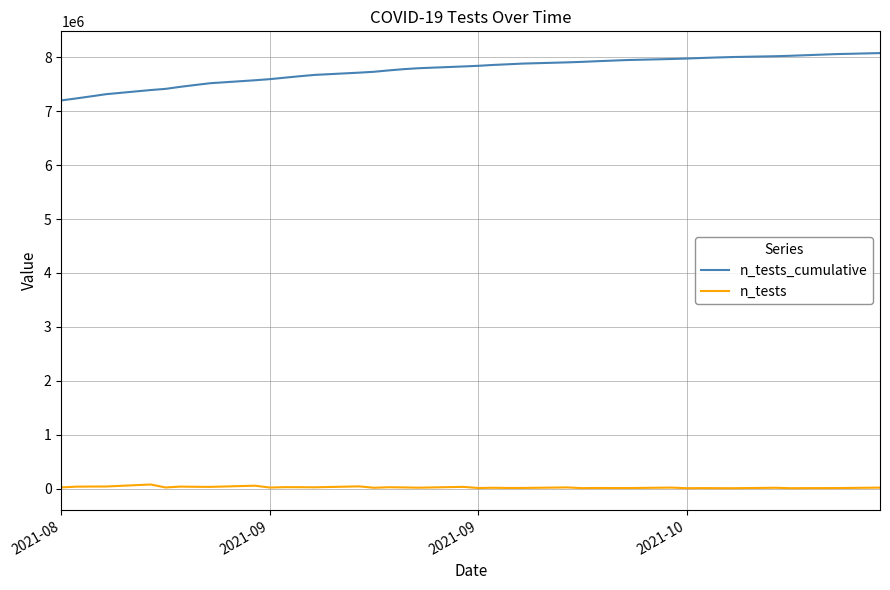

What is the maximum value shown in the chart?

8078792